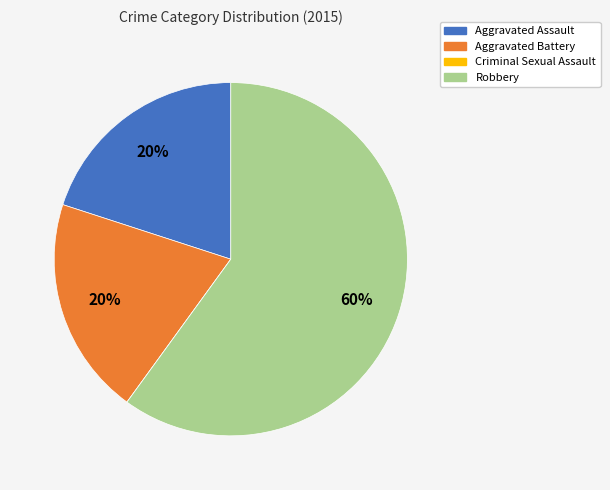

Which has a higher value, Aggravated Assault or Robbery?

Robbery